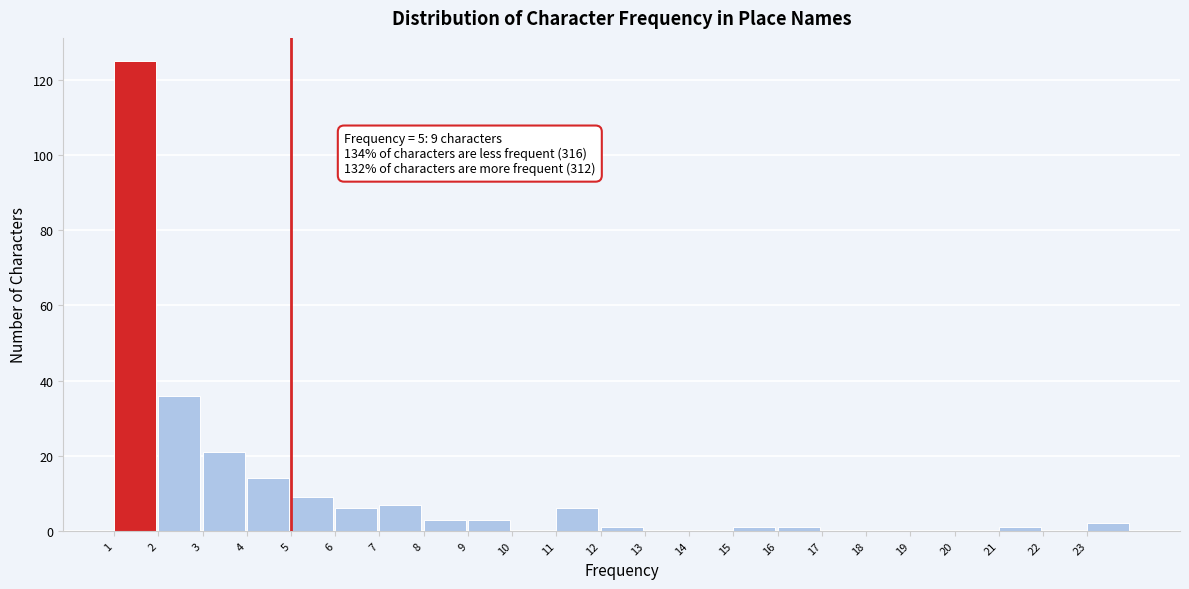

Reading left to right, list all the values displayed in this chart.

1=125	2=36	3=21	4=14	5=9	6=6	7=7	8=3	9=3	10=0	11=6	12=1	13=0	14=0	15=1	16=1	17=0	18=0	19=0	20=0	21=1	22=0	23=2